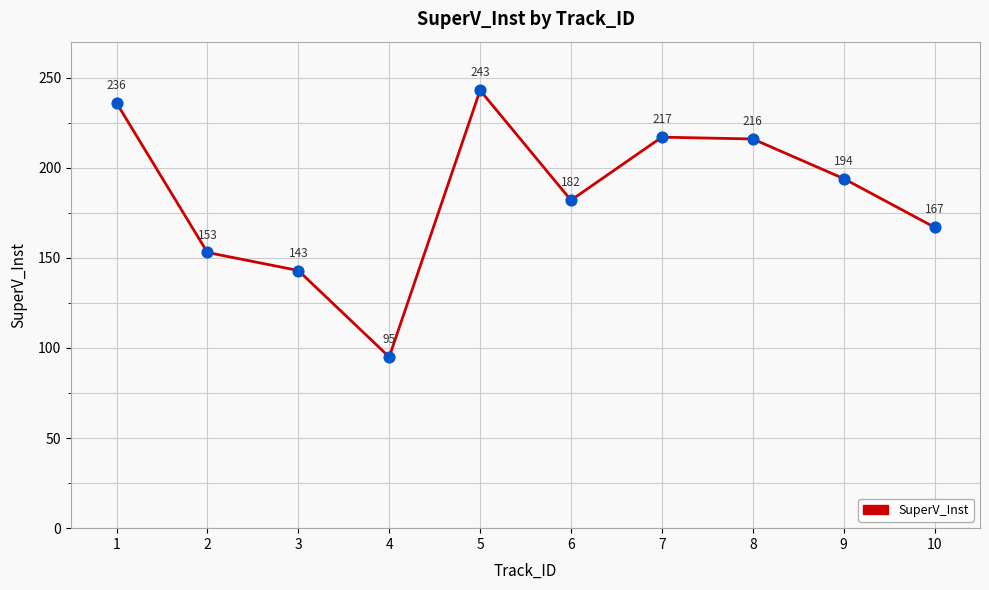

Which has a higher value, 8 or 5?

5